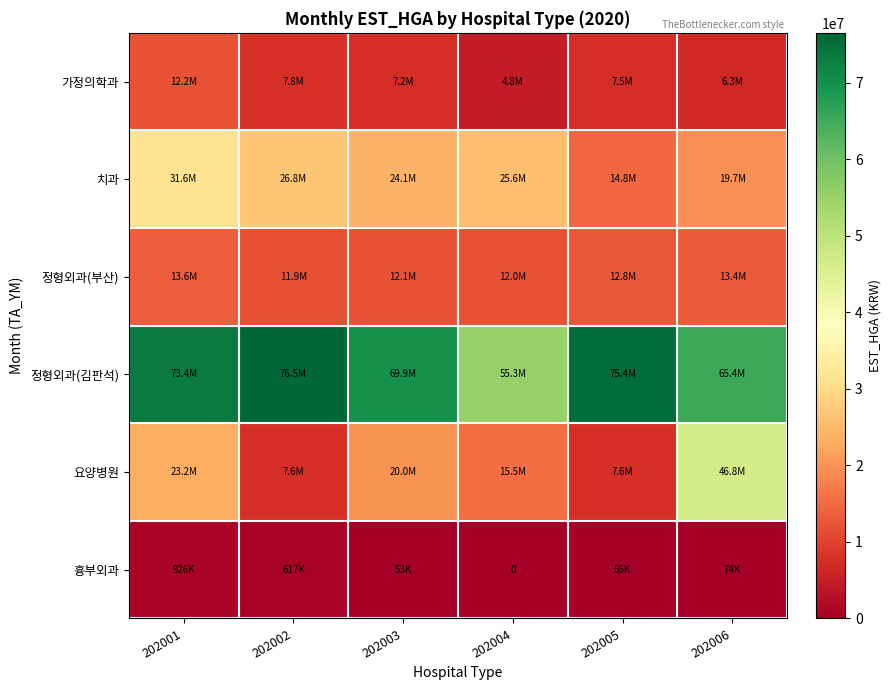

Where is 정형외과(부산) nearest to the value 12754283?

202005